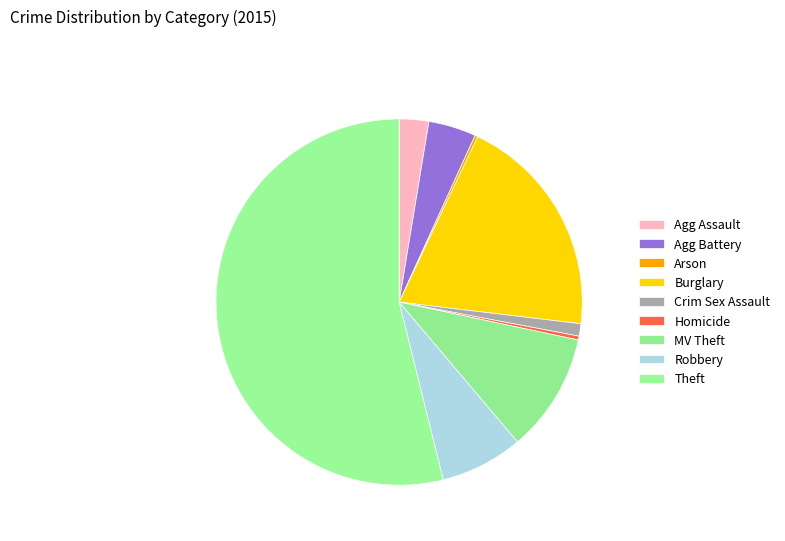

To the nearest percent, what is the combined percentage of Burglary and Theft?

74%